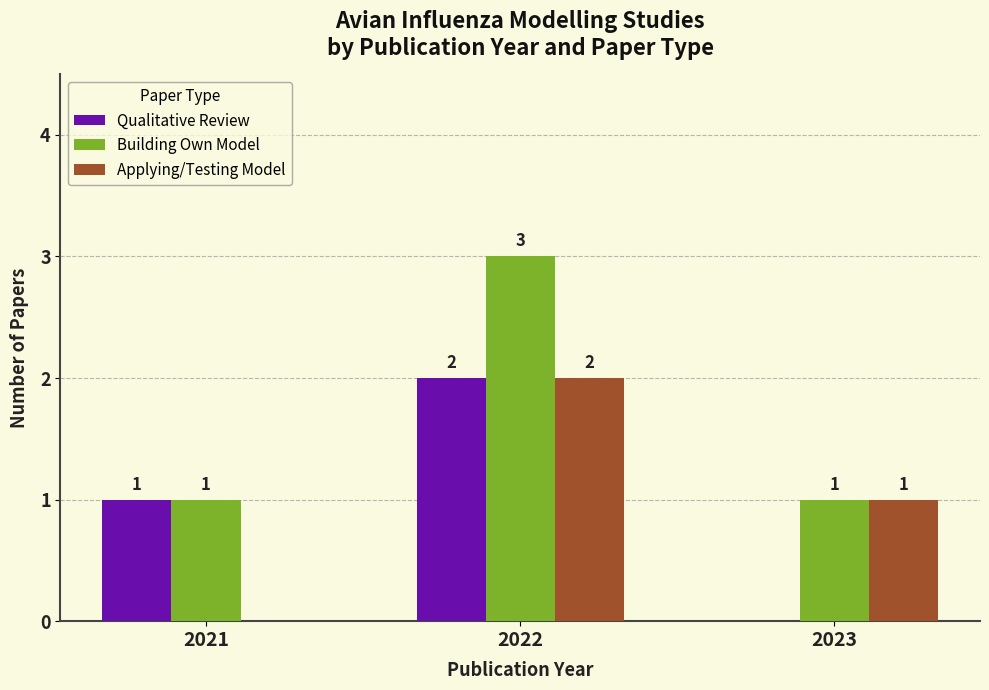

What is the maximum value shown in the chart?

3